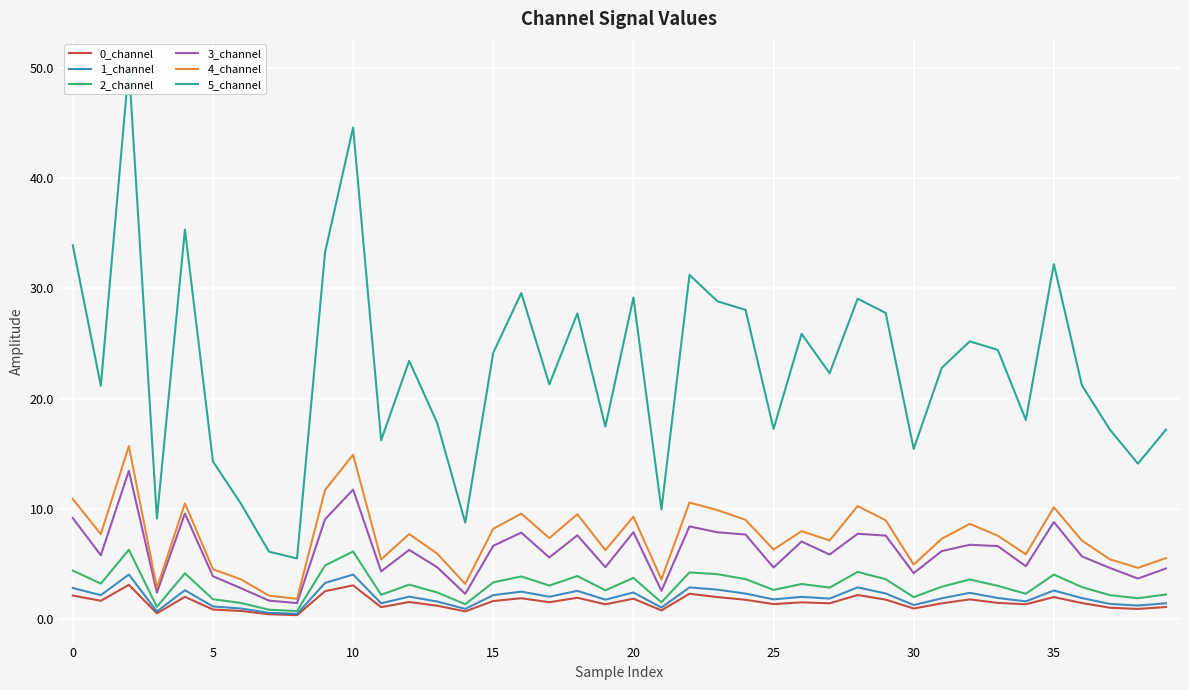

What is the label of the 25th point from the right?

15